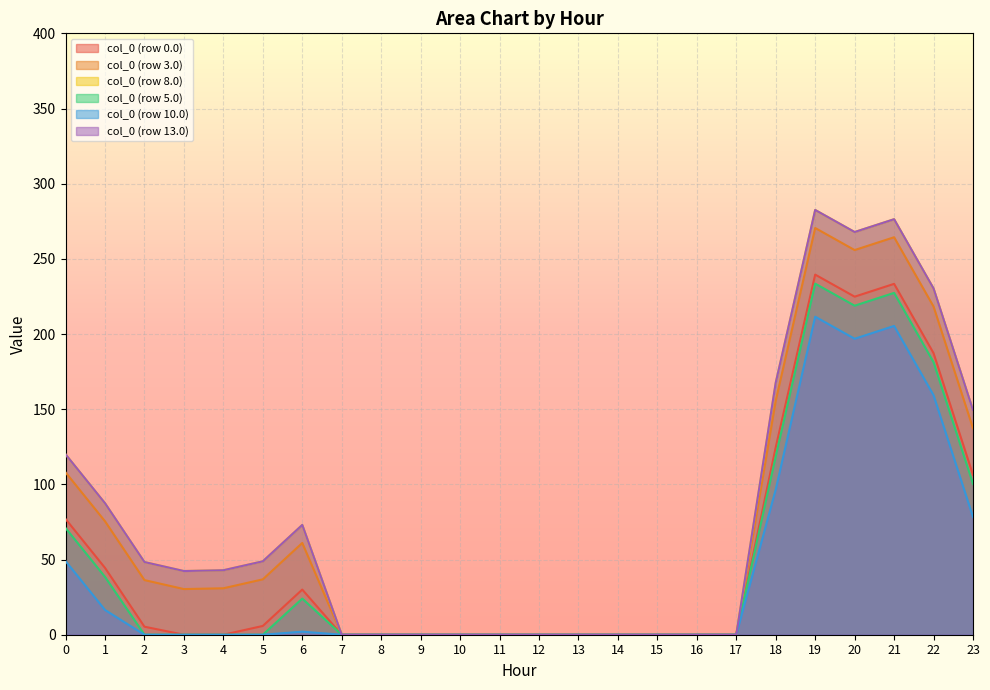

At which category is the sum across all series the highest?

19